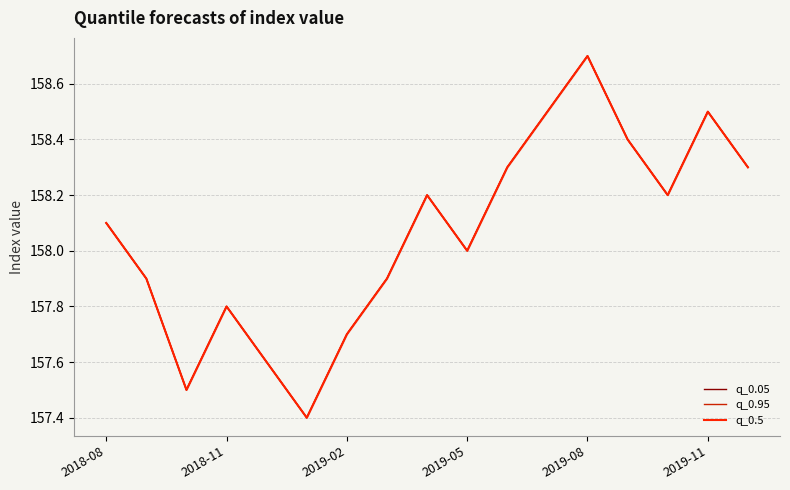

Which series has the largest range (max minus min)?

q_0.05